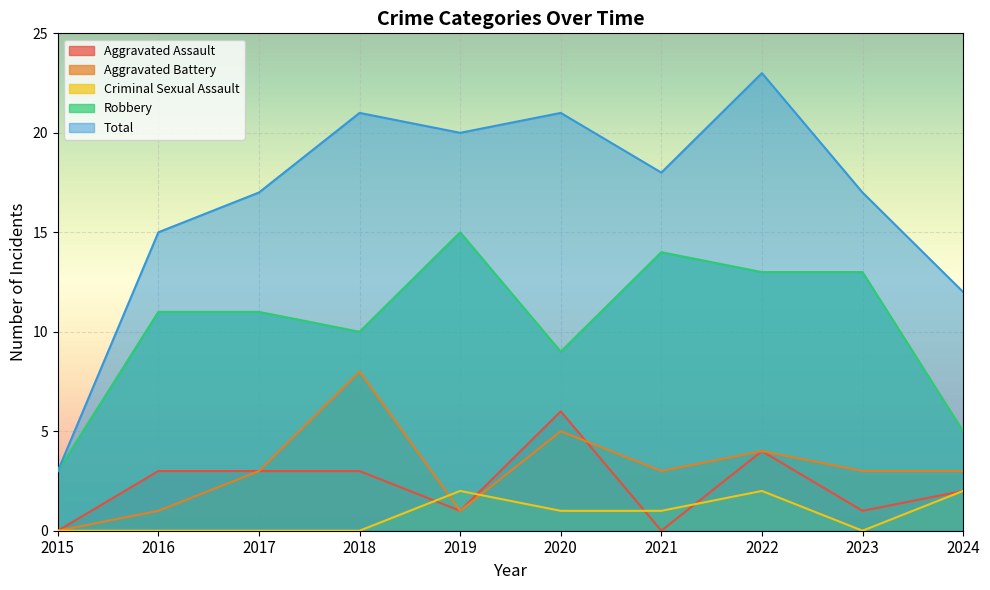

Between 2024 and 2023, which is larger?

2024